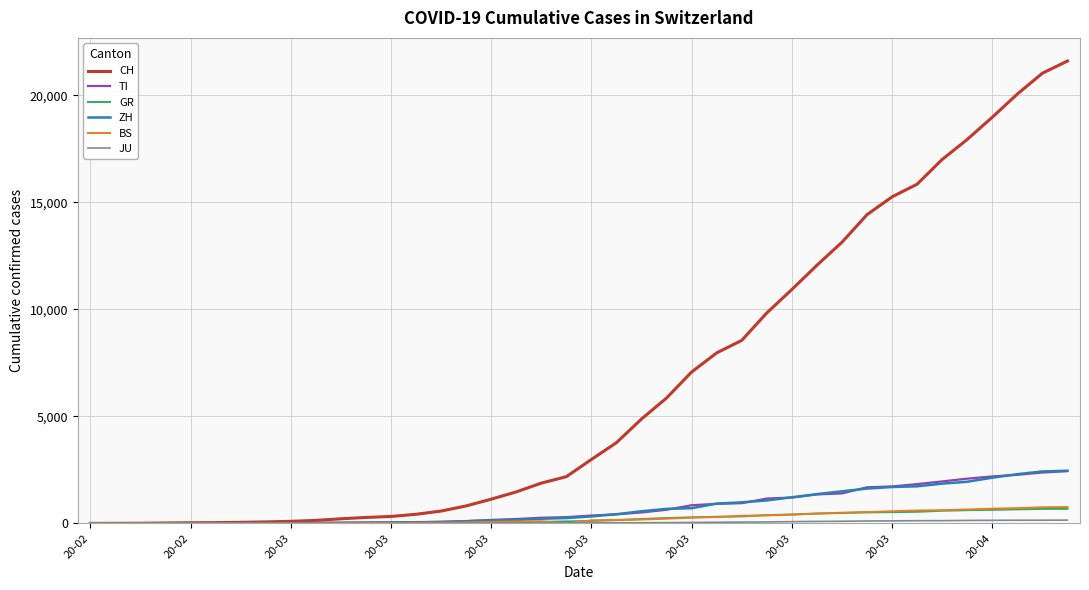

What is the highest value of the CH series?

21605